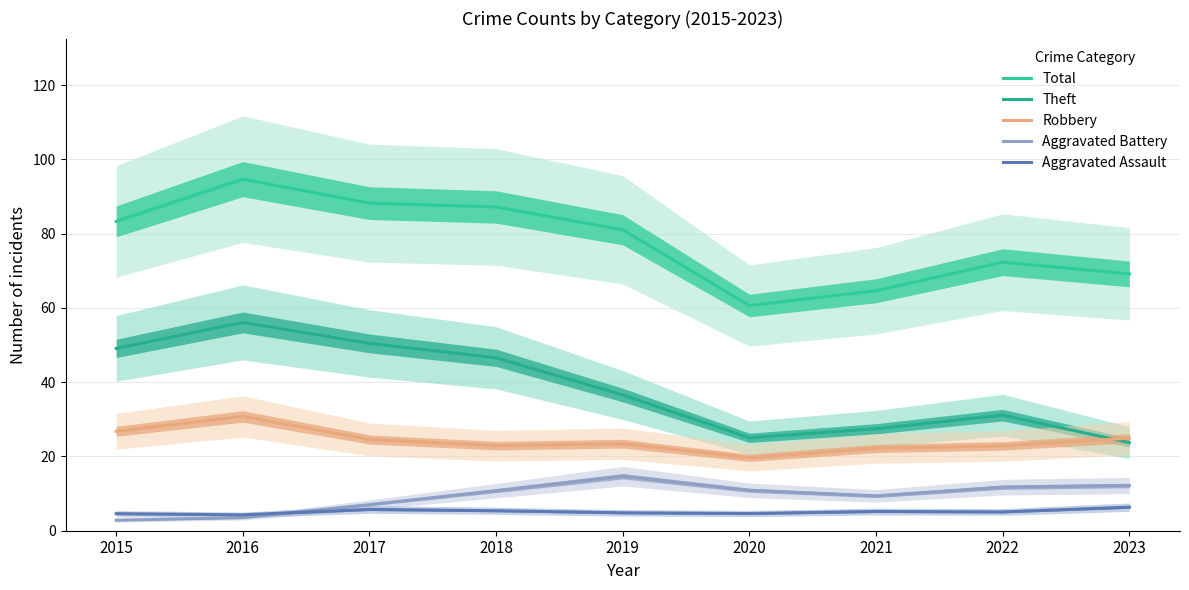

Where does the Theft series first go above 36?

2015